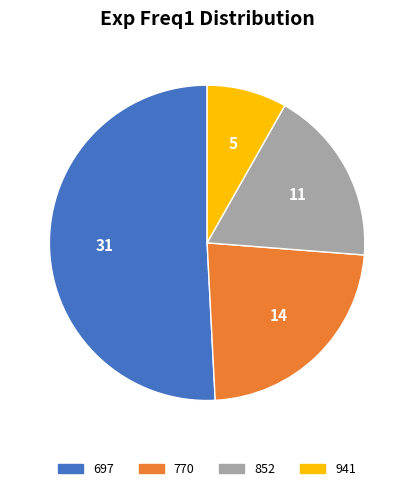

Count the number of slices in the pie.

4